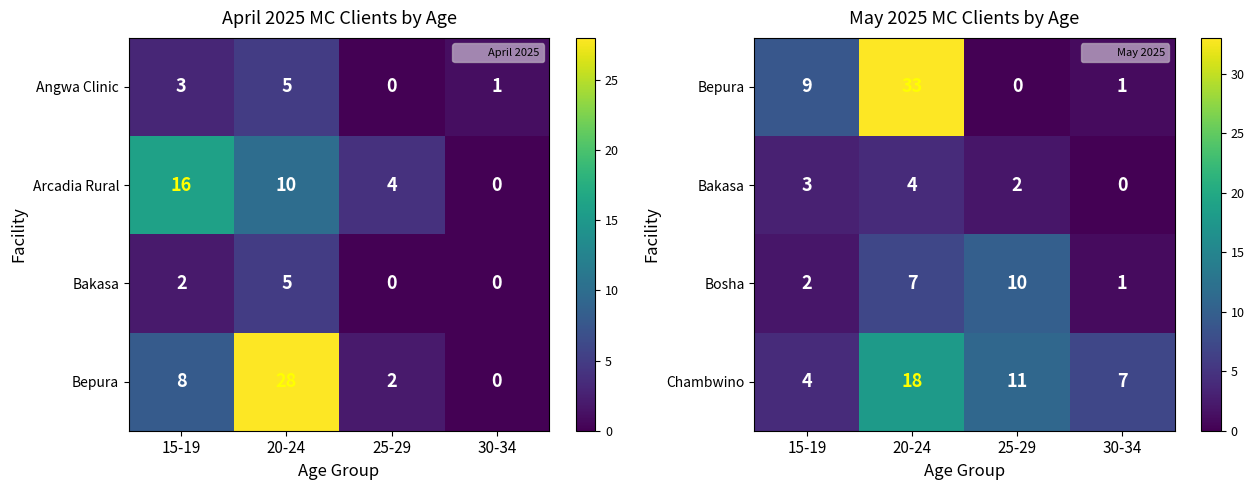

Count the Bakasa values in the range 2 to 4.

3